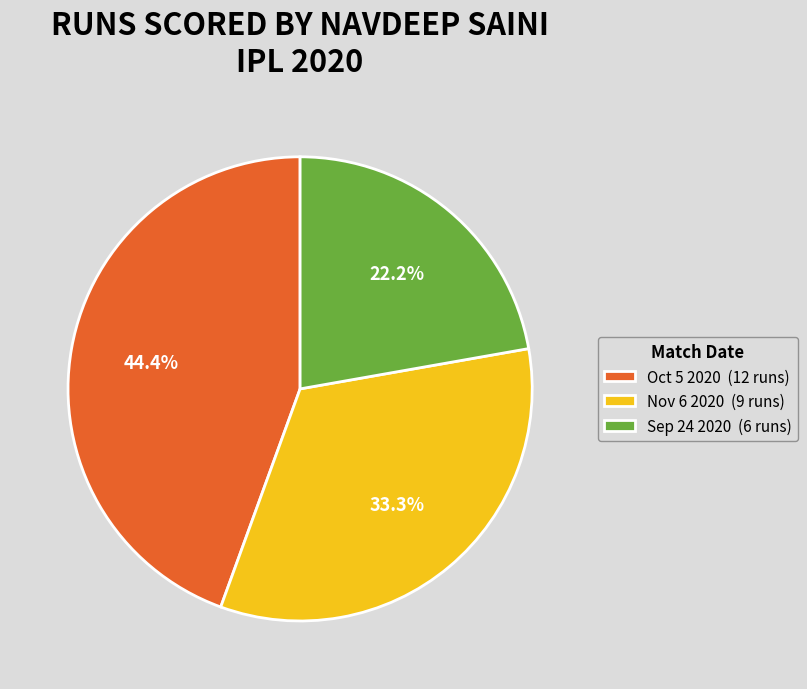

Do Nov 6 2020 and Sep 24 2020 together represent more than half of the pie?

Yes